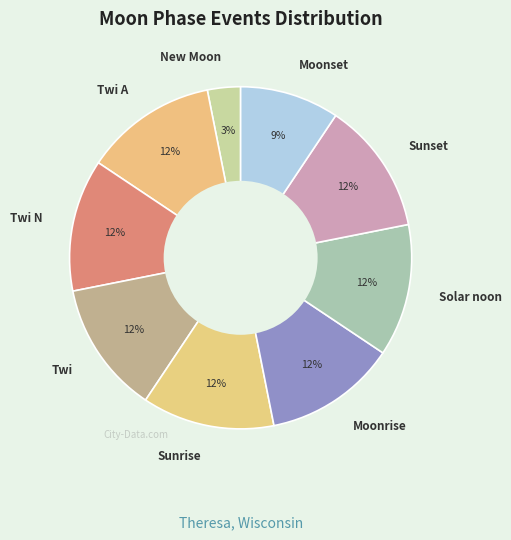

Is it true that Twi is 12% of the pie?

True